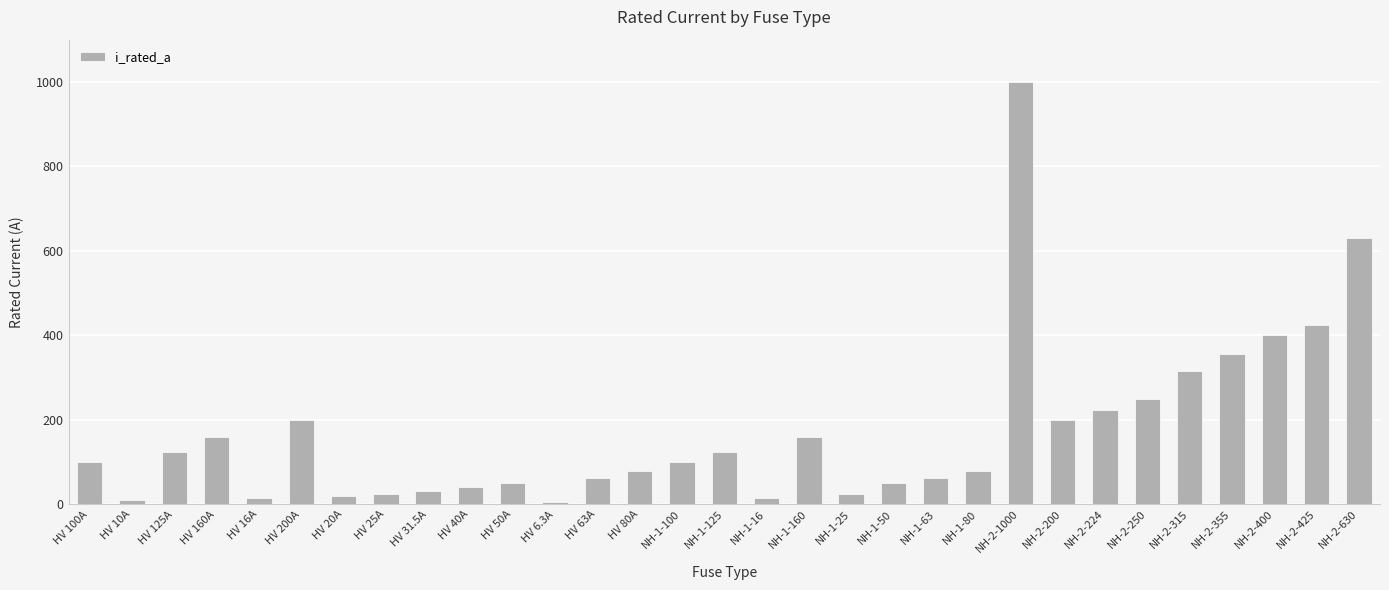

What is the sum of the values at NH-2-355 and NH-1-16?

371.0